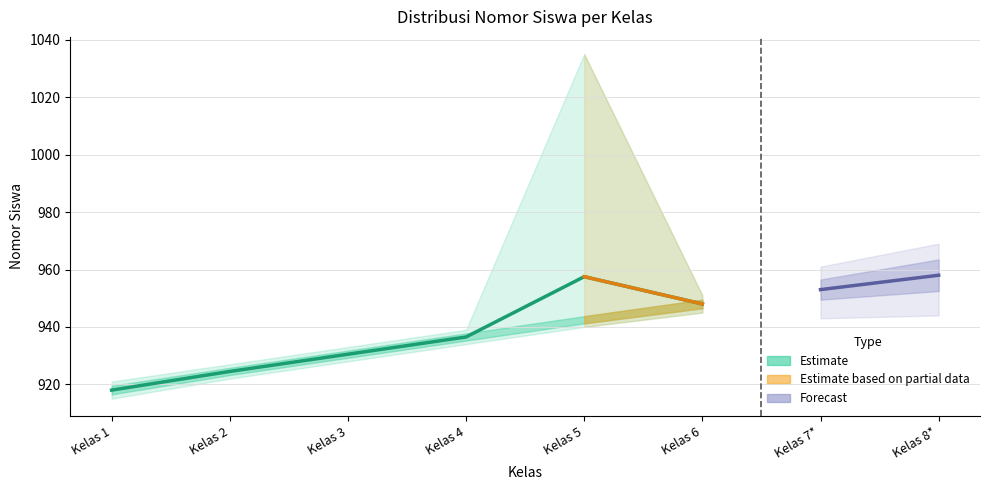

Where is the first local maximum?

Kelas 5